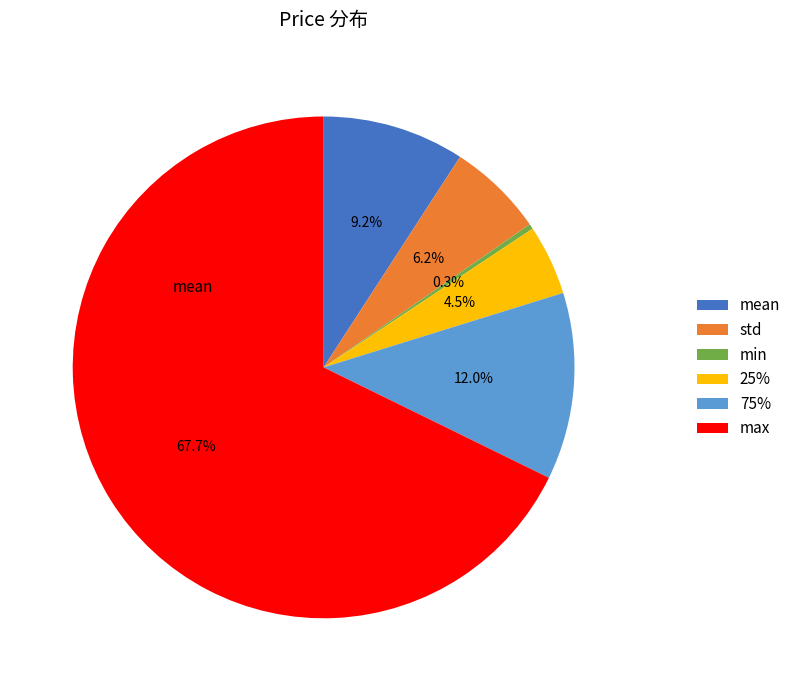

What percentage is the mean slice, to the nearest percent?

9%